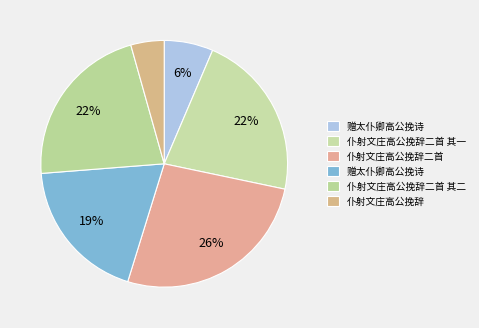

Count the number of slices in the pie.

6